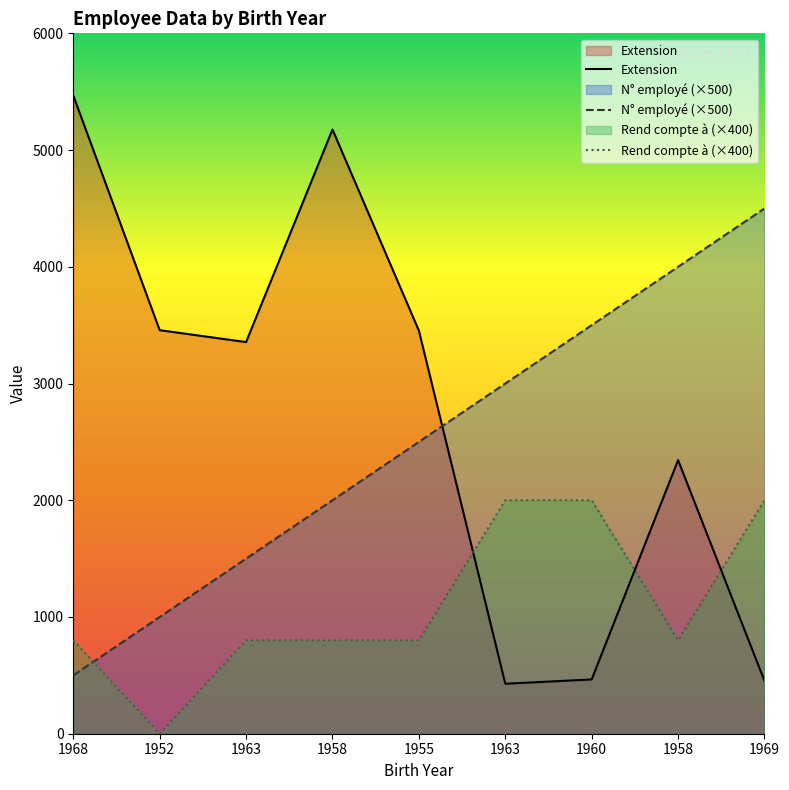

True or false: Extension has a value of 598 at 1958.

False